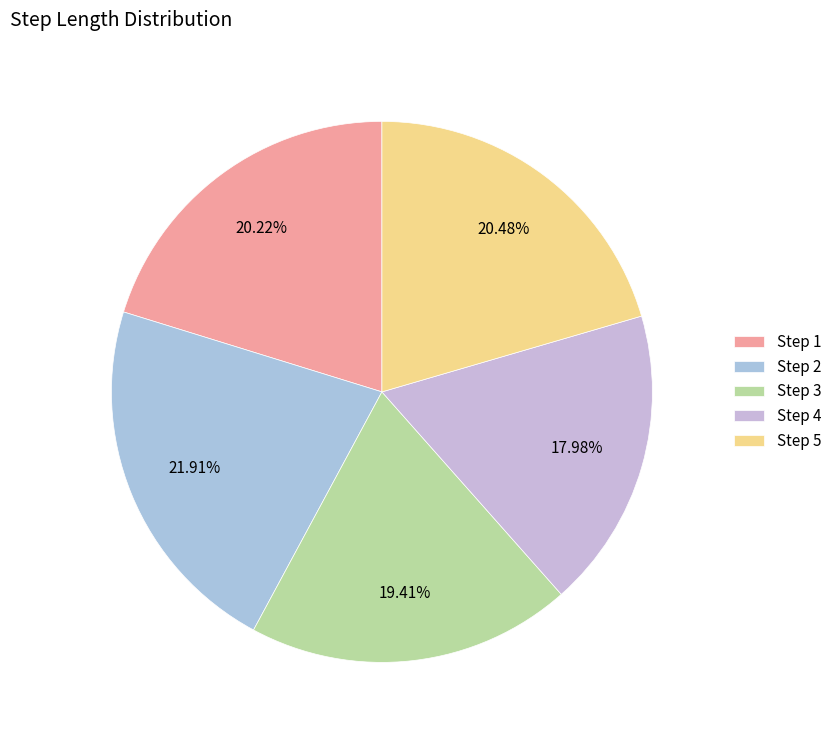

Is there a majority slice in this chart?

No